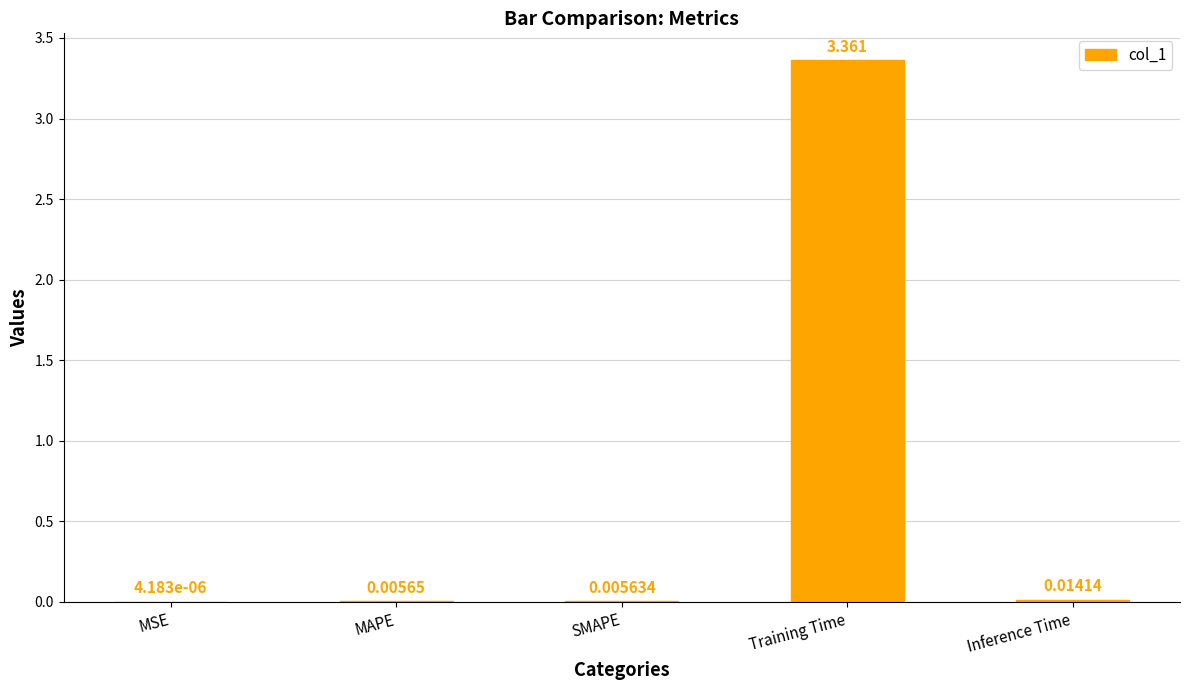

Count the number of categories in the chart.

5